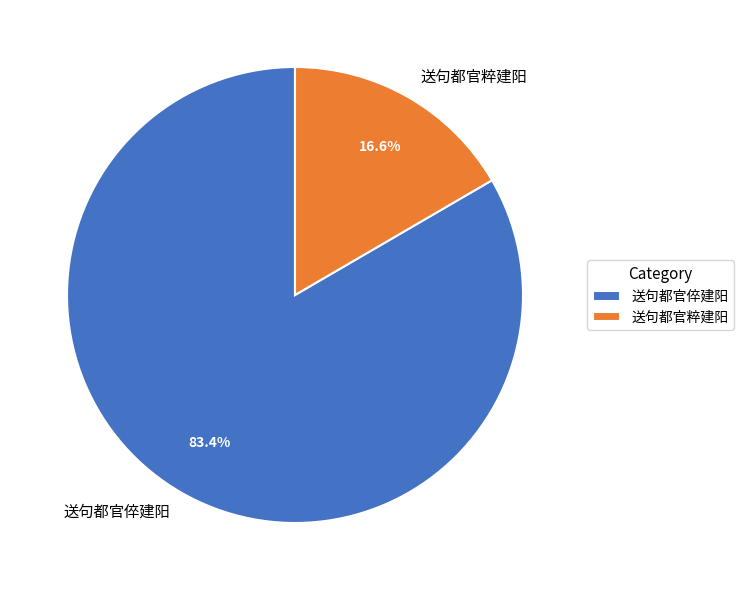

Do 送句都官粹建阳 and 送句都官倅建阳 together represent more than half of the pie?

Yes